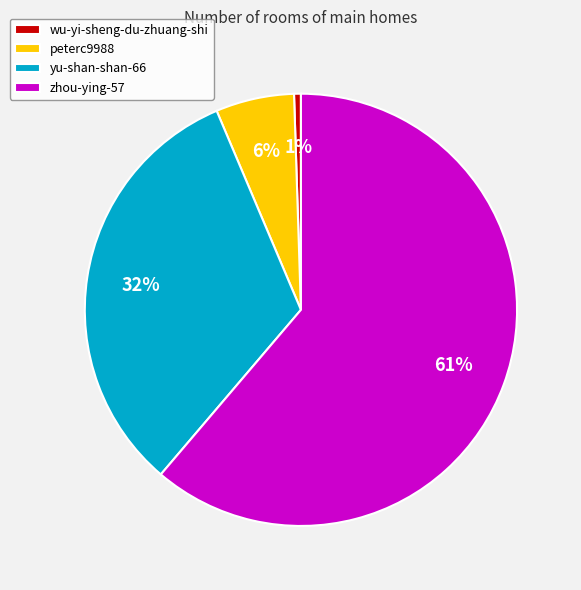

Approximately how many times larger is the value at zhou-ying-57 compared to yu-shan-shan-66?

1.9